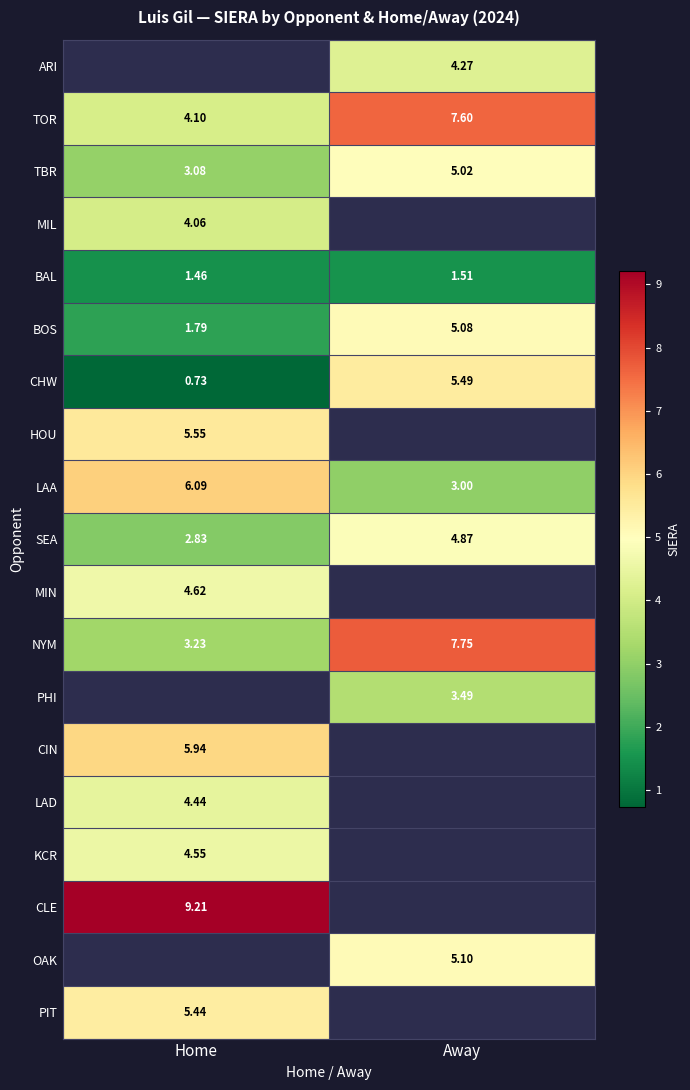

Which category has the highest value in the TOR series?

Away